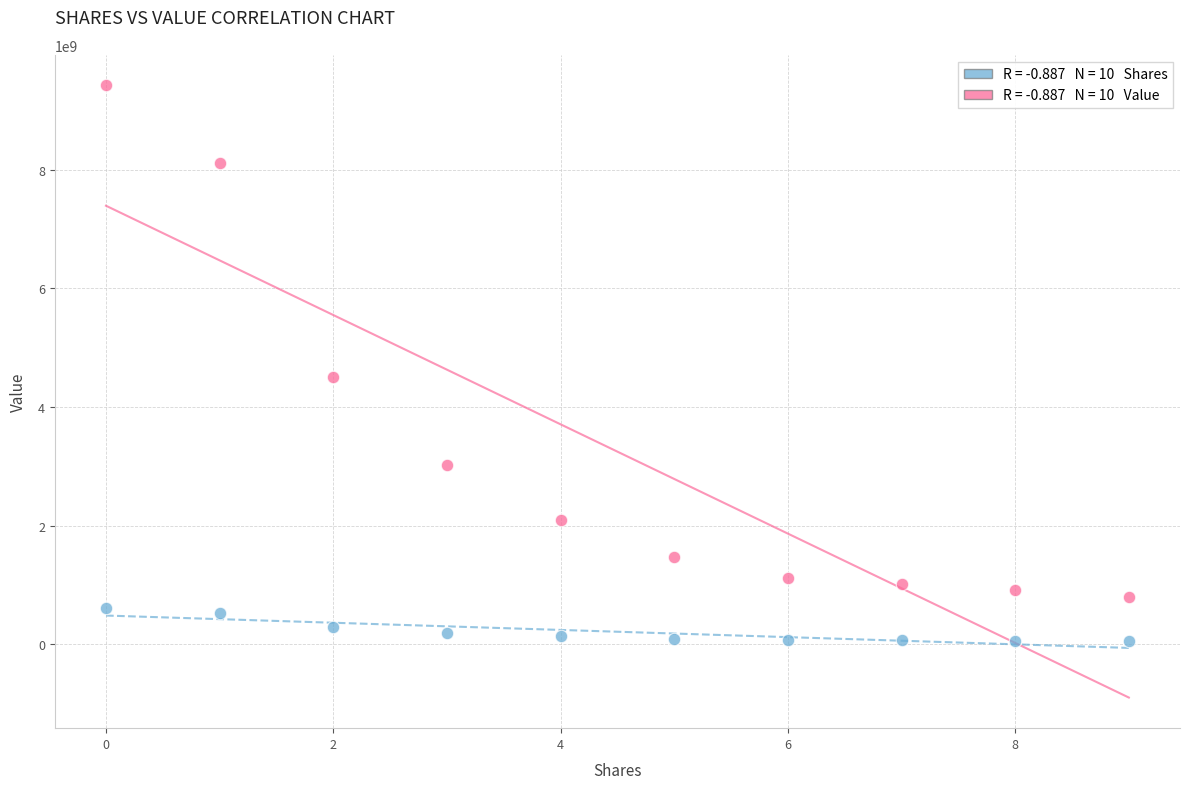

Across all series, what Y value is closest to 4737202273?

4512734149